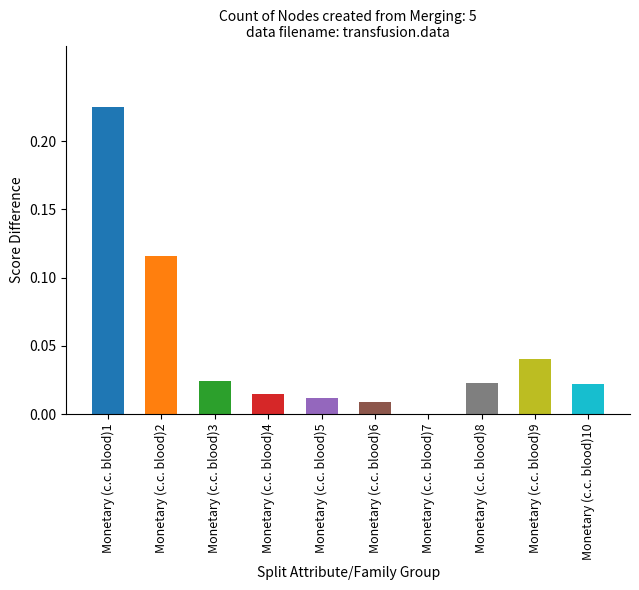

Which has a higher value, Monetary (c.c. blood)10 or Monetary (c.c. blood)2?

Monetary (c.c. blood)2